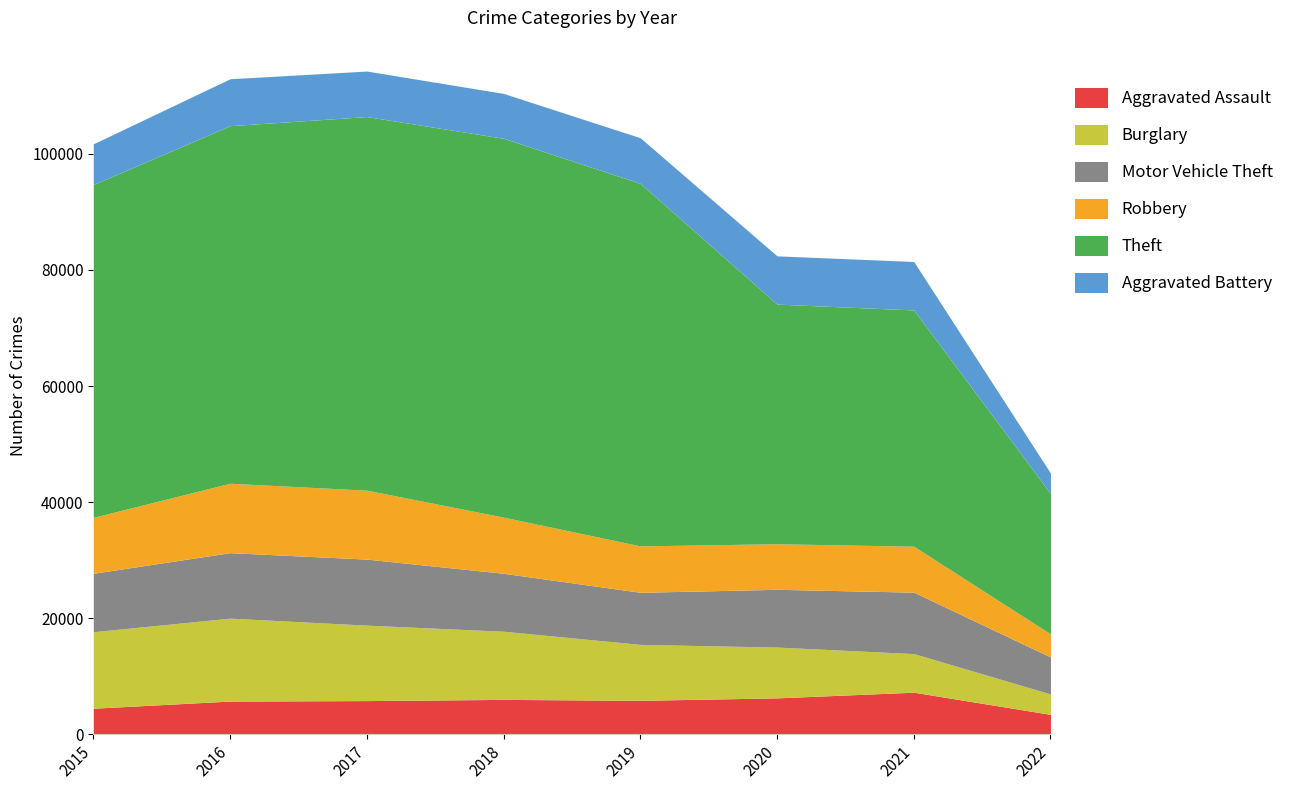

What is the sum of all Motor Vehicle Theft values?

78608